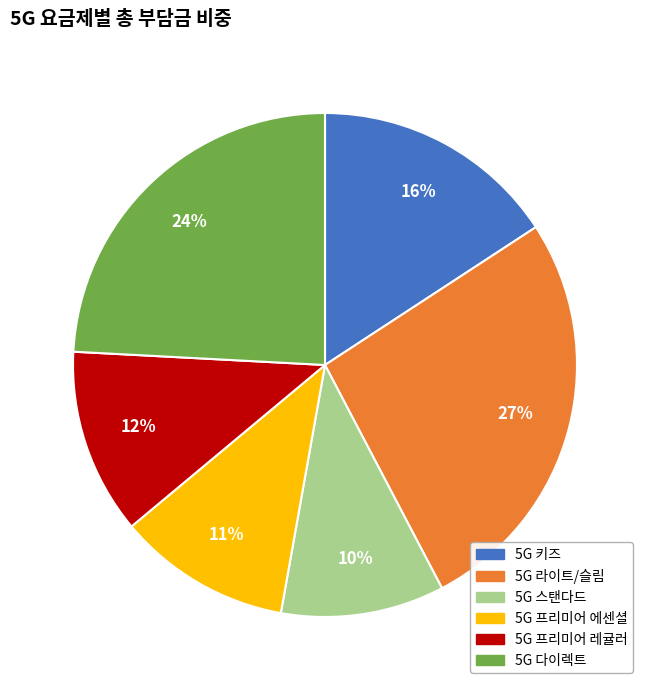

How many segments does this pie chart have?

6